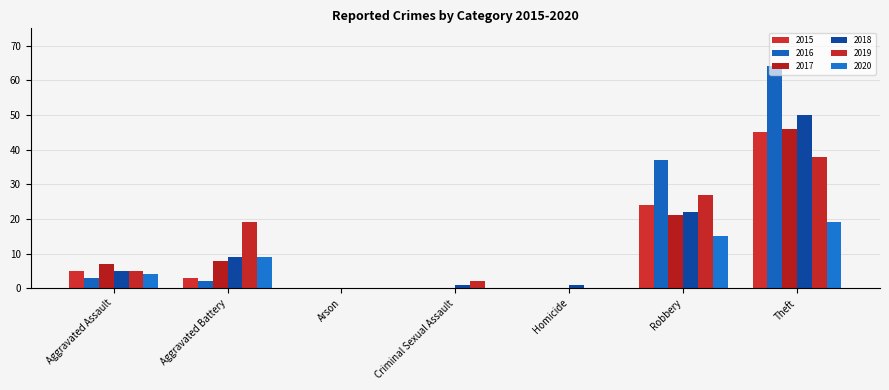

What is the label of the 3rd bar from the left?

Arson